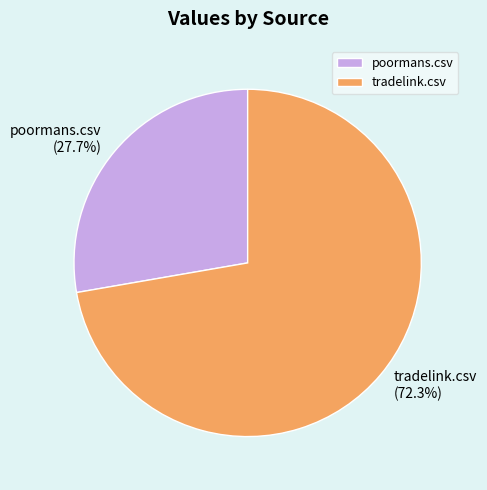

Which category has the biggest portion of the pie?

tradelink.csv